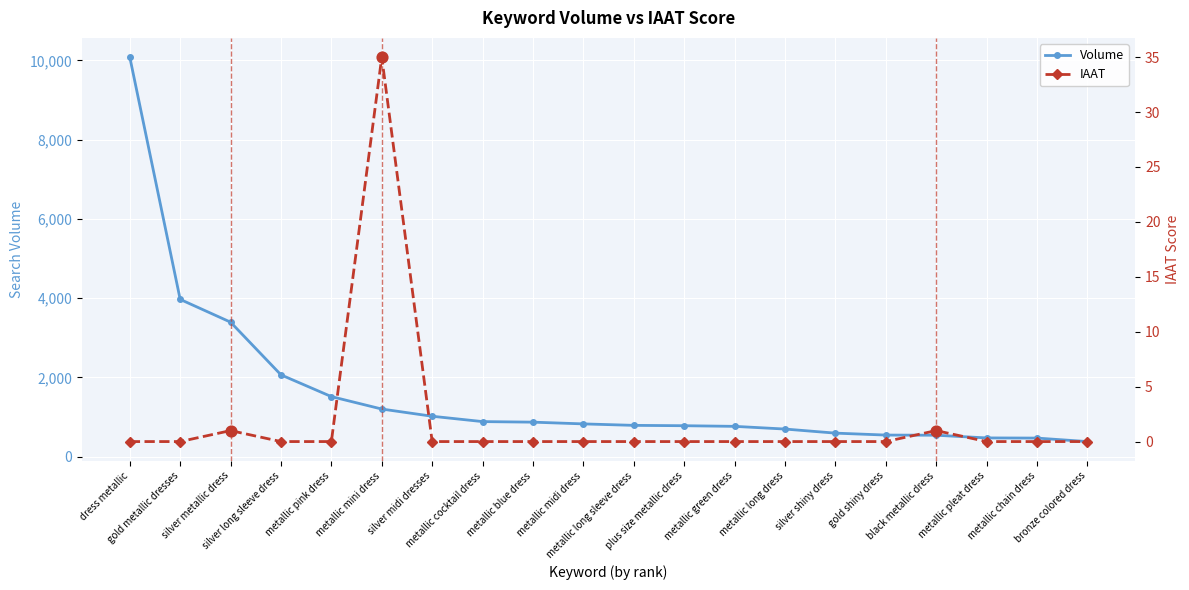

Which series reaches the maximum Y coordinate?

Volume